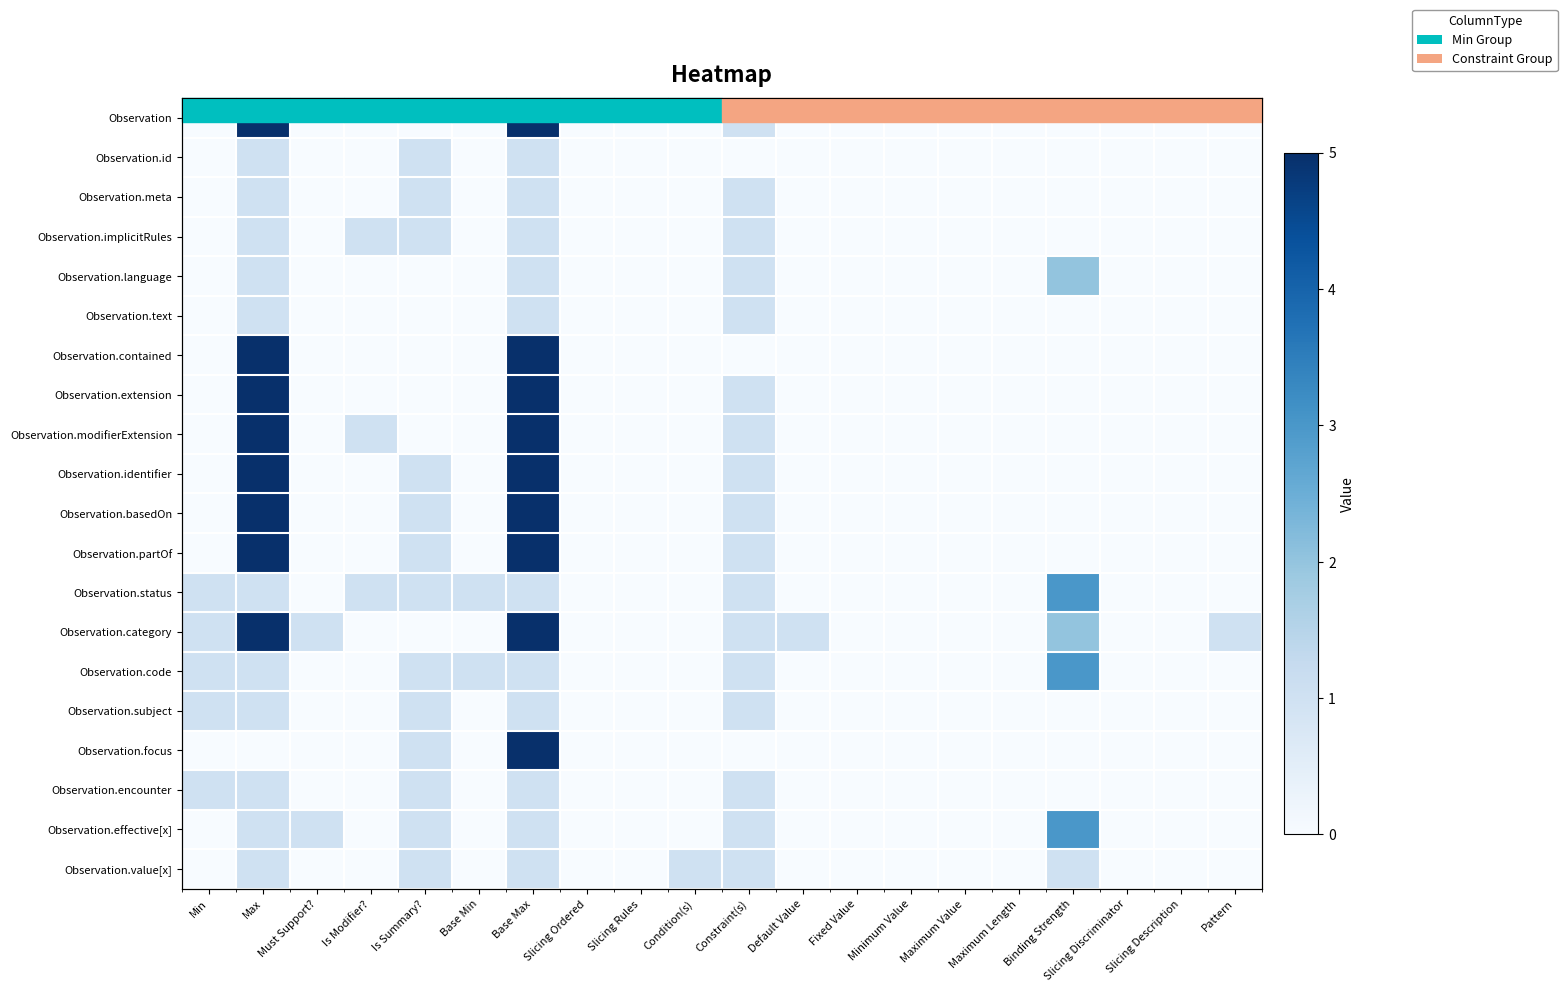

Between Is Summary? and Base Min, which is larger?

Is Summary?